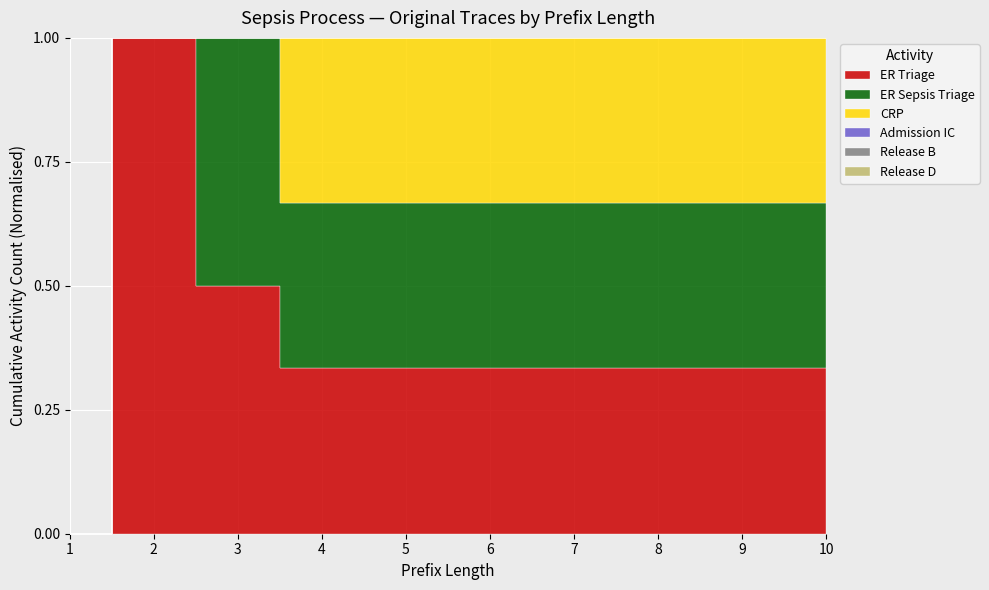

At which category is the sum across all series the highest?

4